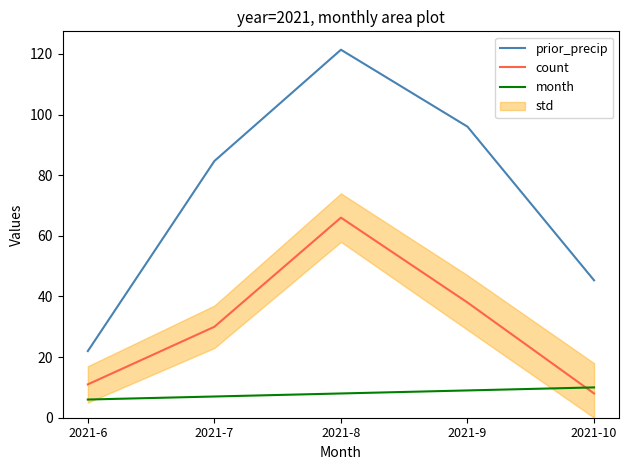

Read the prior_precip value at 2021-7.

84.7